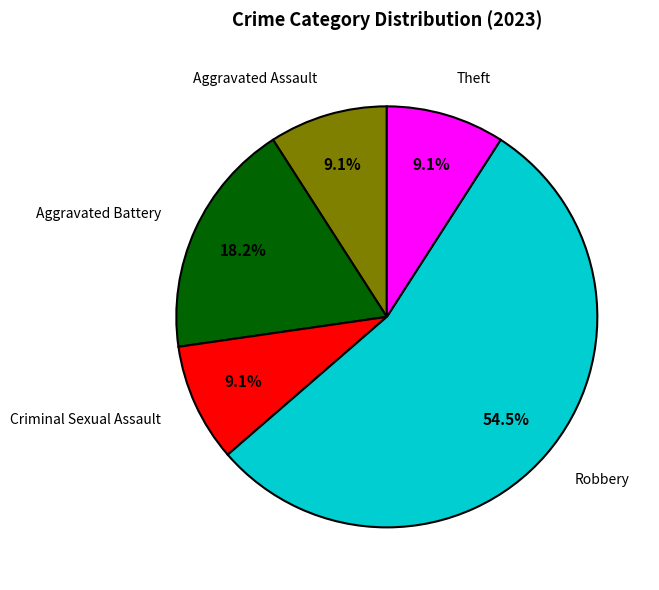

Combined, do Criminal Sexual Assault and Aggravated Assault account for over 50%?

No